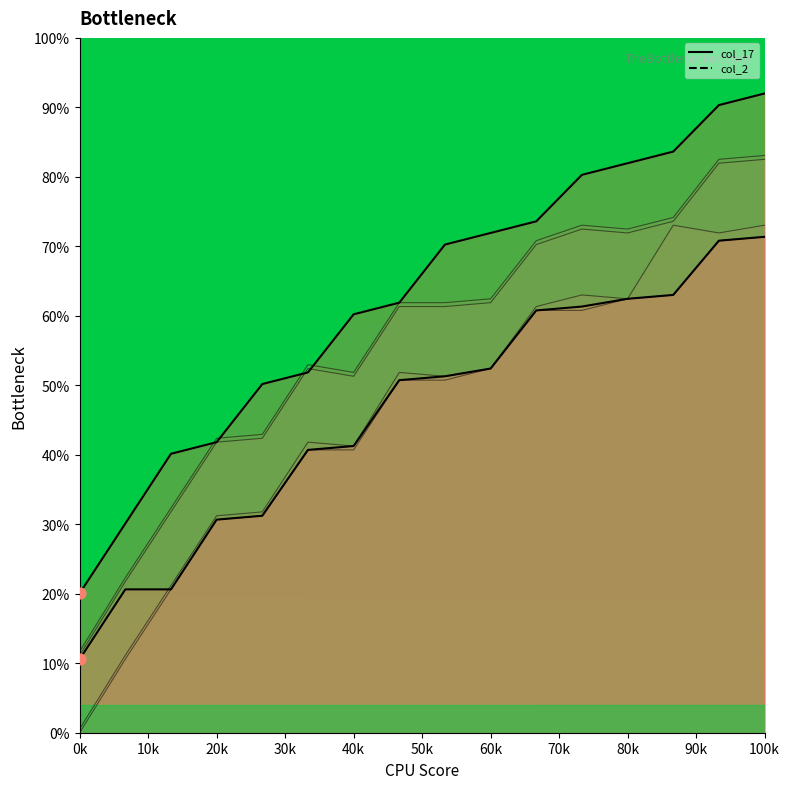

Which series reaches the minimum Y coordinate?

col_15